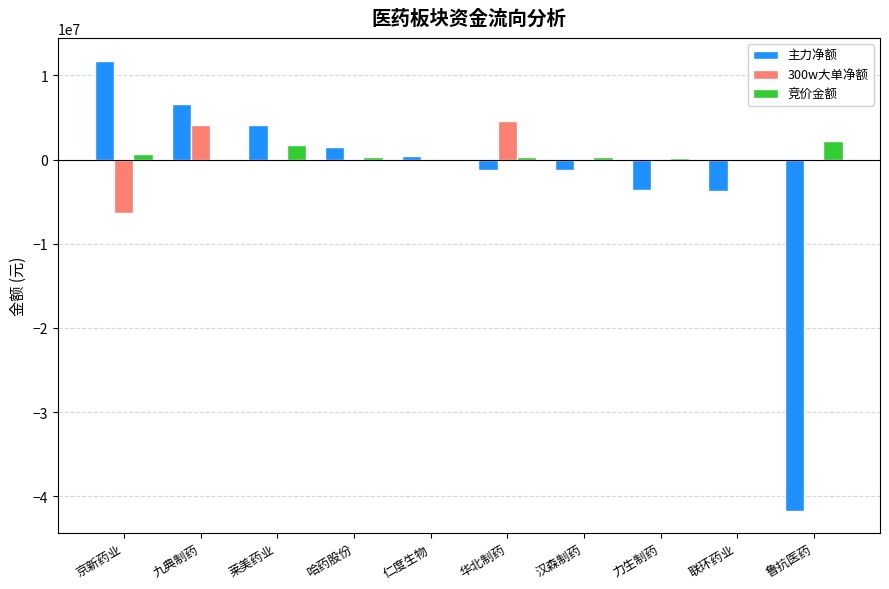

Which category has the highest value across all series?

京新药业